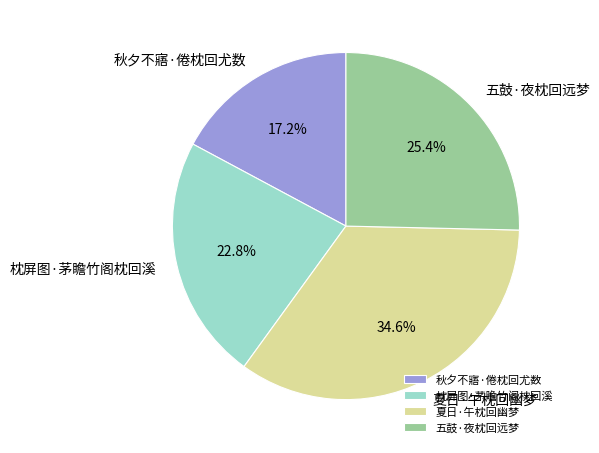

Which has a higher value, 枕屏图·茅瞻竹阁枕回溪 or 秋夕不寤·倦枕回尤数?

枕屏图·茅瞻竹阁枕回溪